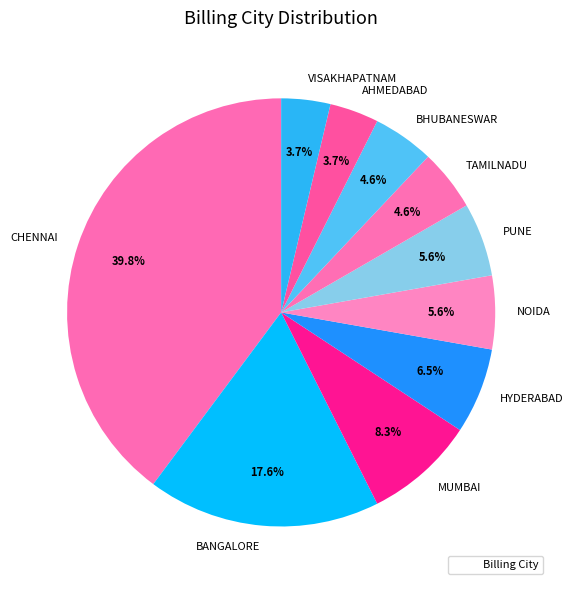

The TAMILNADU slice represents 5% of the pie. True or false?

True